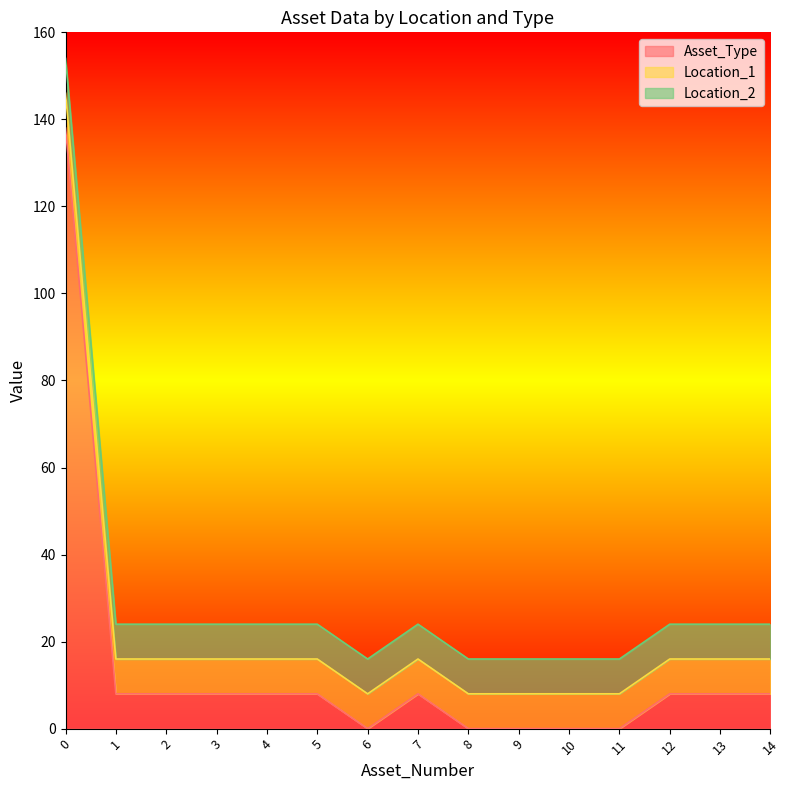

Between 13 and 10, which is larger?

13